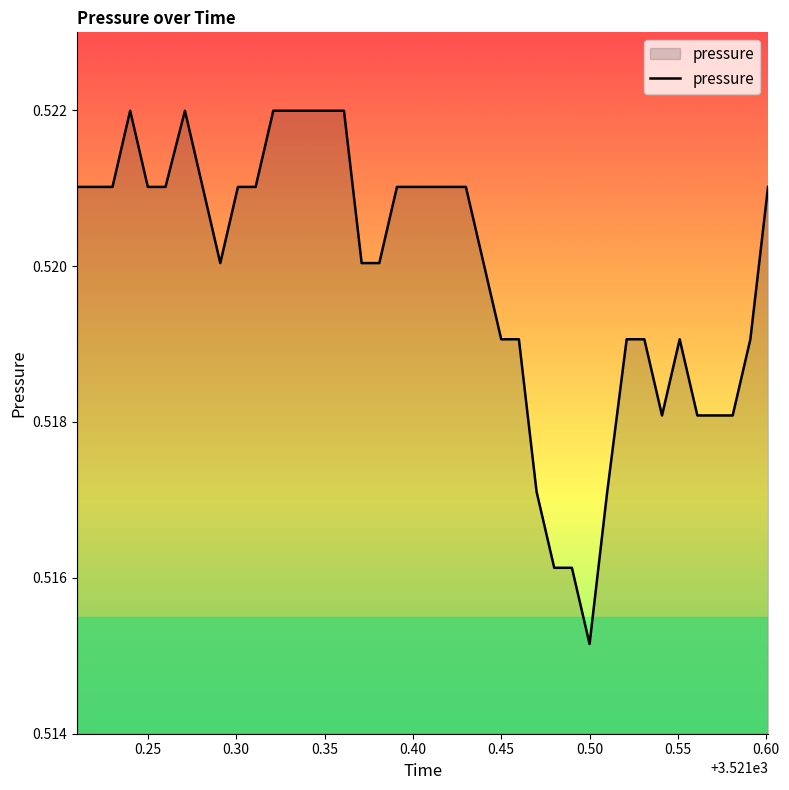

Reading left to right, what are all the values shown in this chart?

0.5	0.5	0.5	0.5	0.5	0.5	0.5	0.5	0.5	0.5	0.5	0.5	0.5	0.5	0.5	0.5	0.5	0.5	0.5	0.5	0.5	0.5	0.5	0.5	0.5	0.5	0.5	0.5	0.5	0.5	0.5	0.5	0.5	0.5	0.5	0.5	0.5	0.5	0.5	0.5